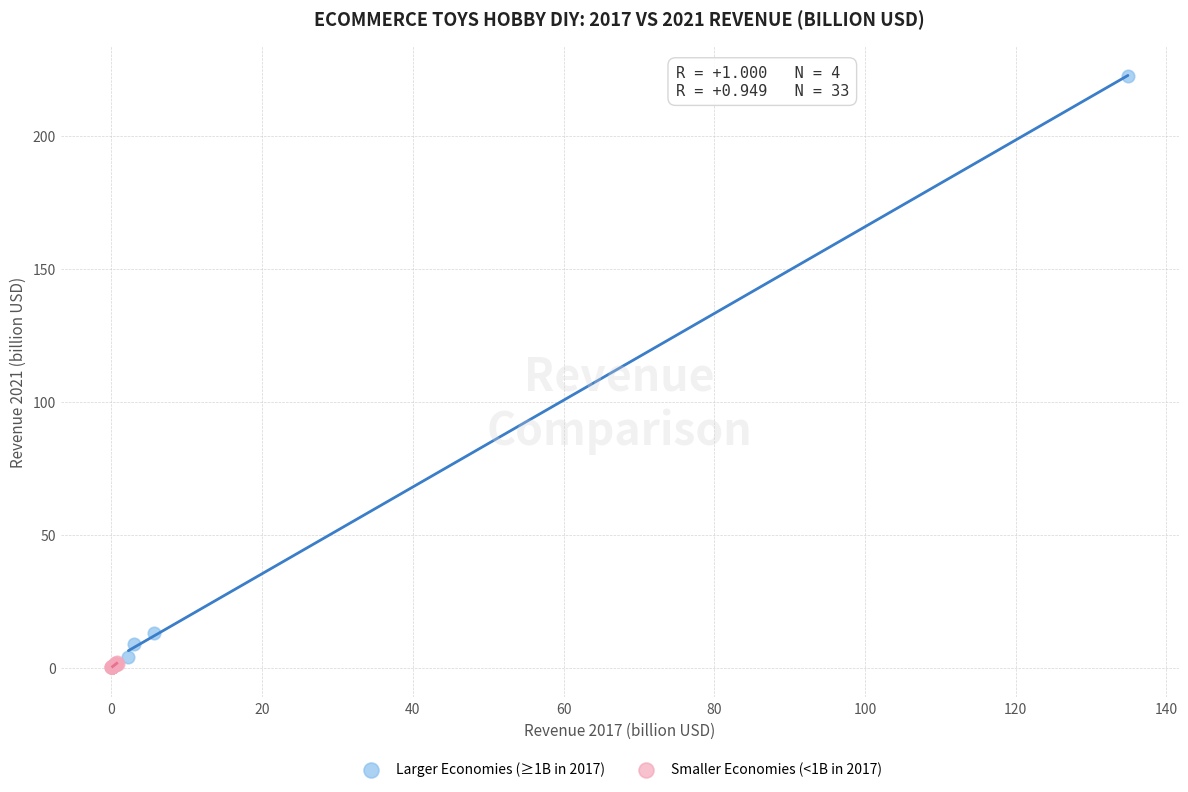

Which series has the widest spread of Y values?

Larger Economies (≥1B in 2017)